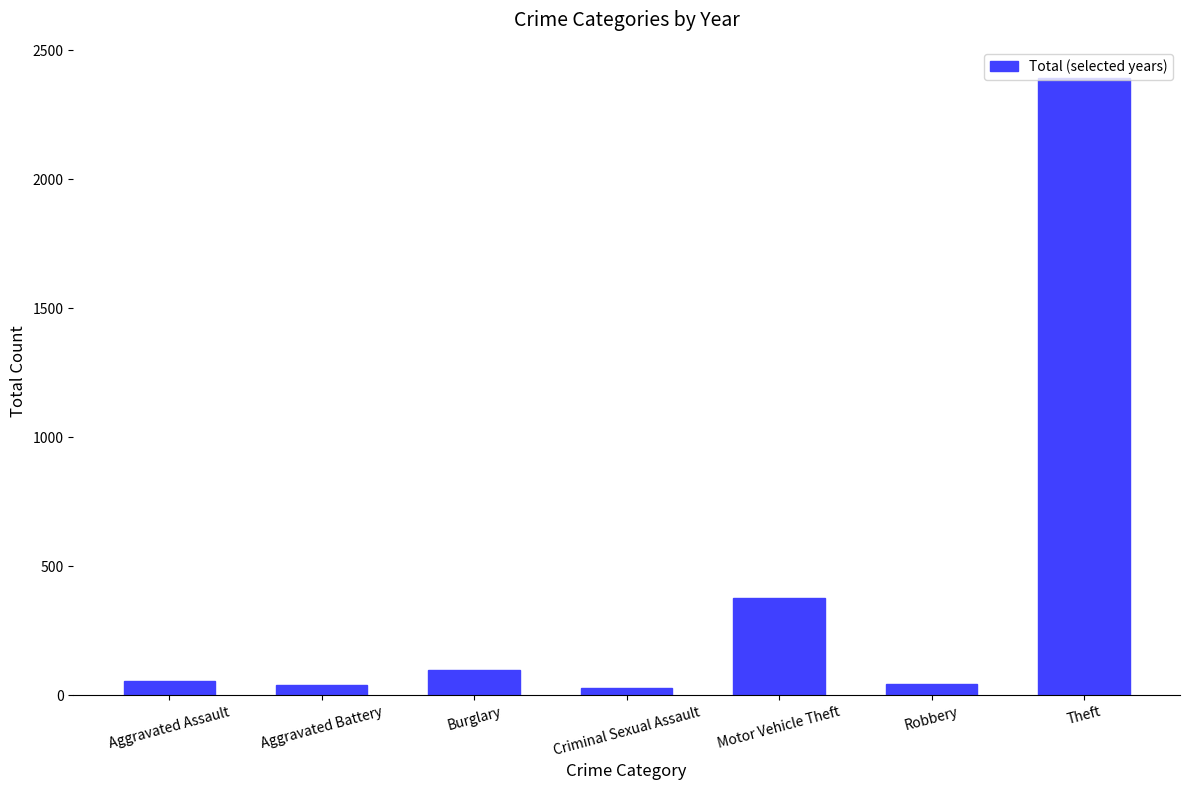

At which label is the value closest to 1209?

Motor Vehicle Theft